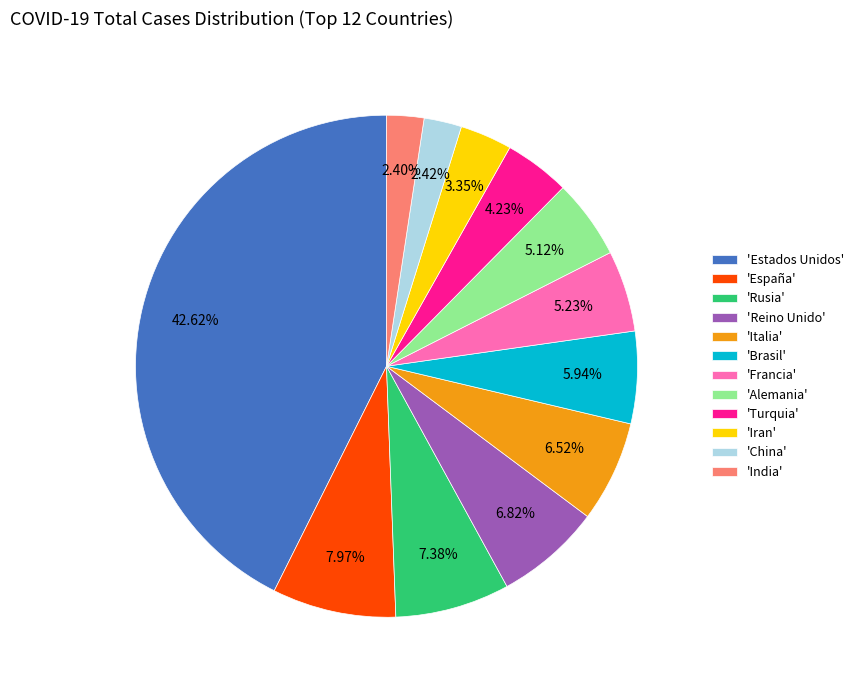

Does 'Rusia' represent more than half of the total?

No